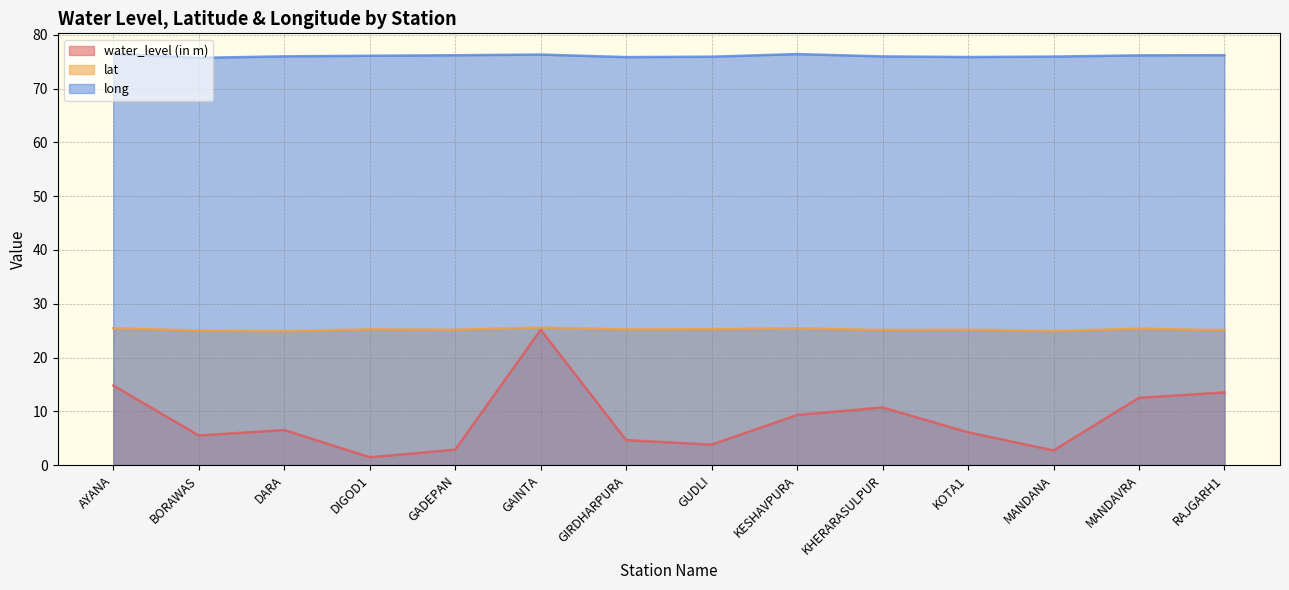

What is the average value of the lat series?

25.2